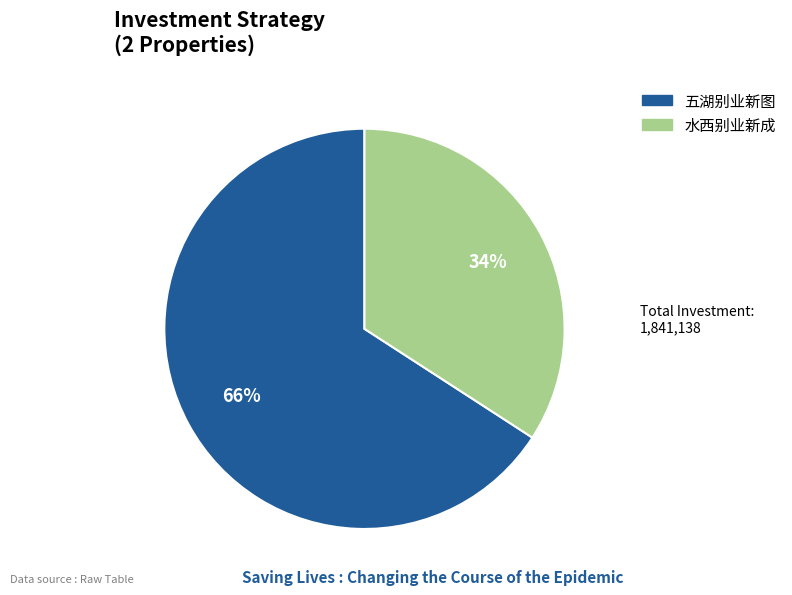

True or false: 五湖别业新图 accounts for 78% of the total.

False